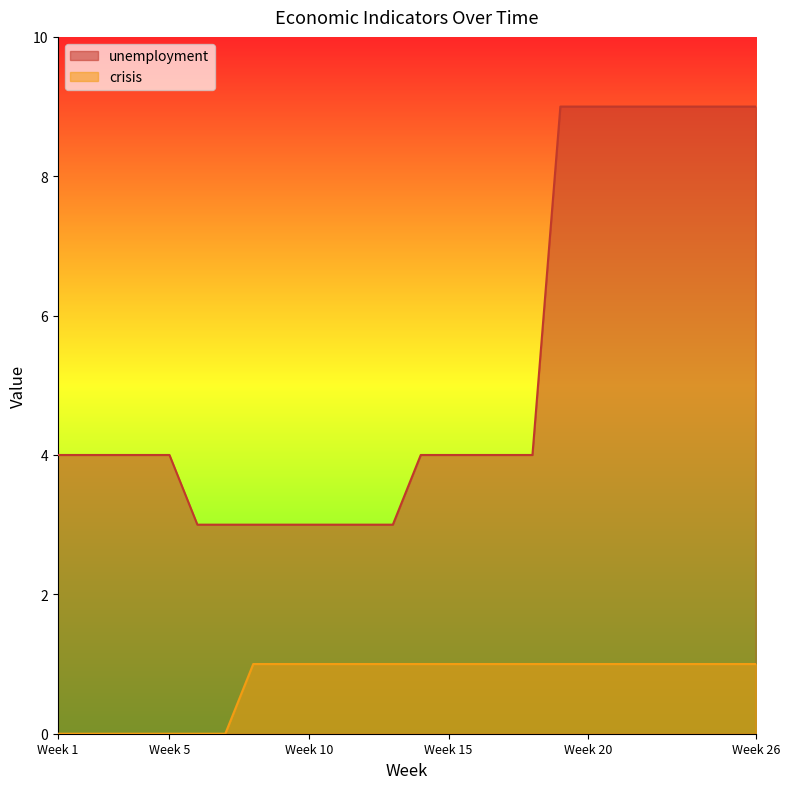

True or false: unemployment and crisis cross at least once.

False